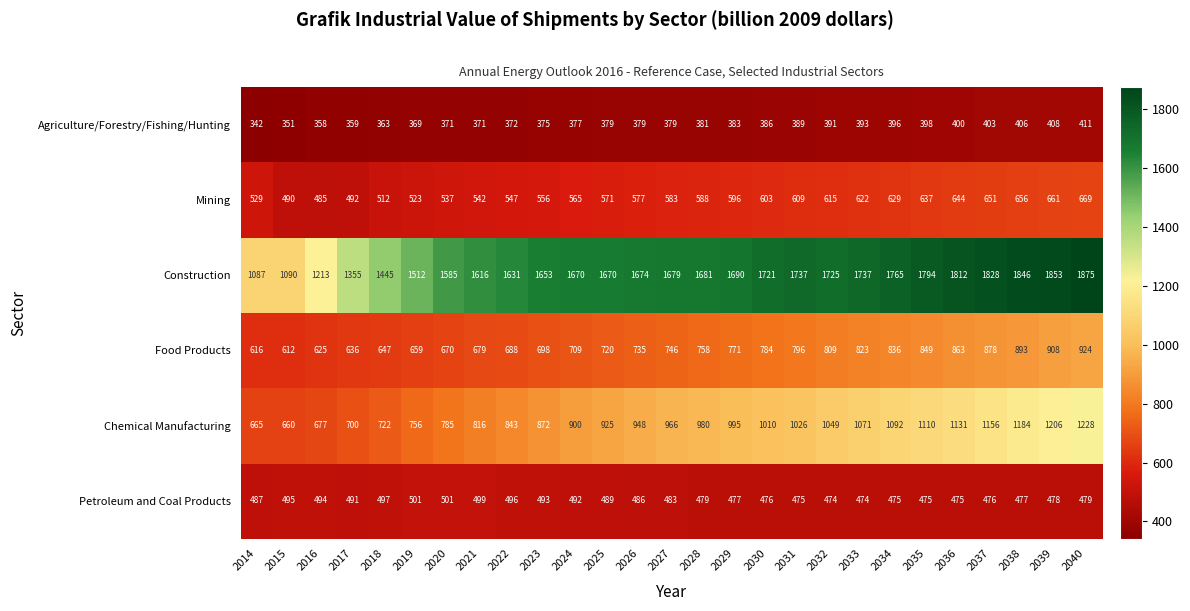

How many series are shown in this chart?

6